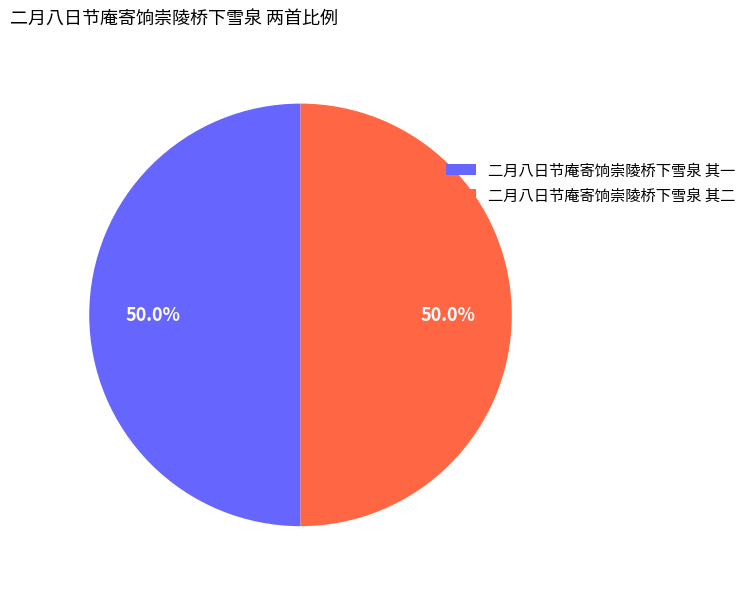

Approximately how many times larger is the value at 二月八日节庵寄饷崇陵桥下雪泉 其二 compared to 二月八日节庵寄饷崇陵桥下雪泉 其一?

1.0